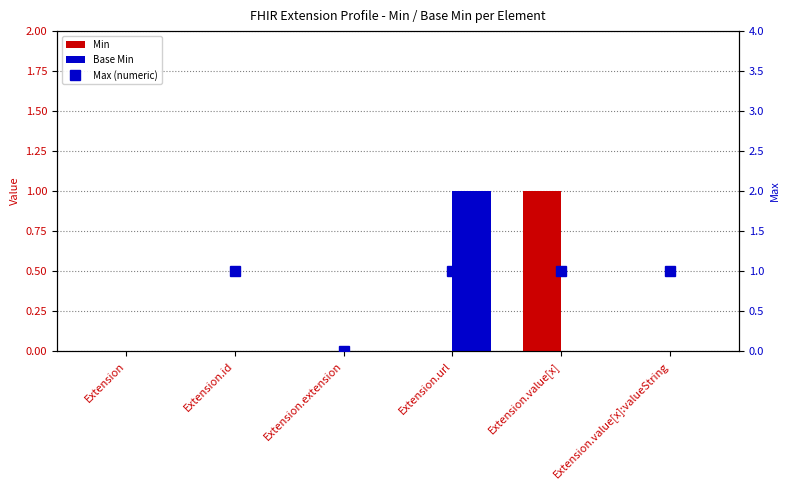

The Base Min series shows 1 at Extension. True or false?

False